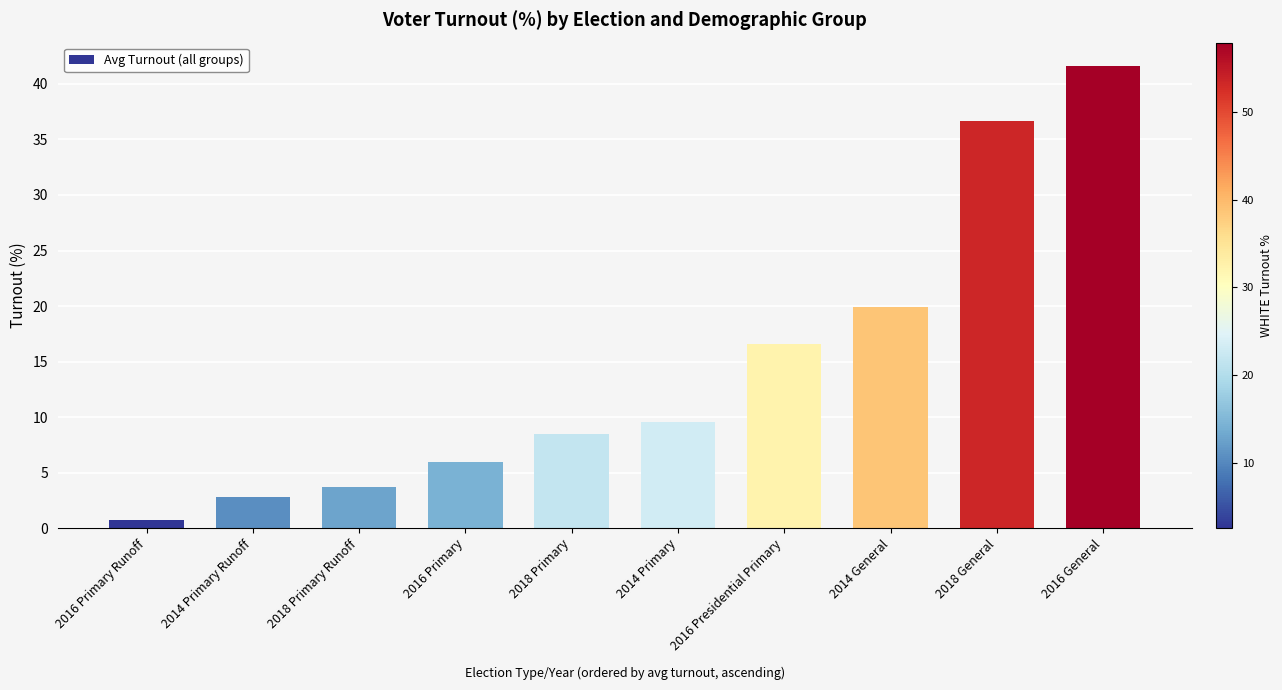

How many data points are above 9?

5